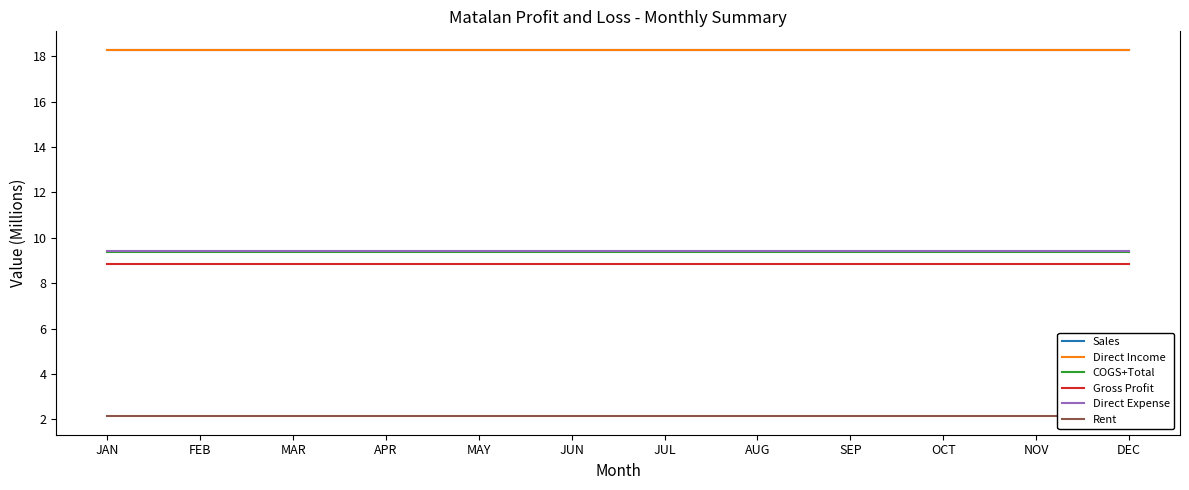

At which label does Sales reach its peak?

JAN